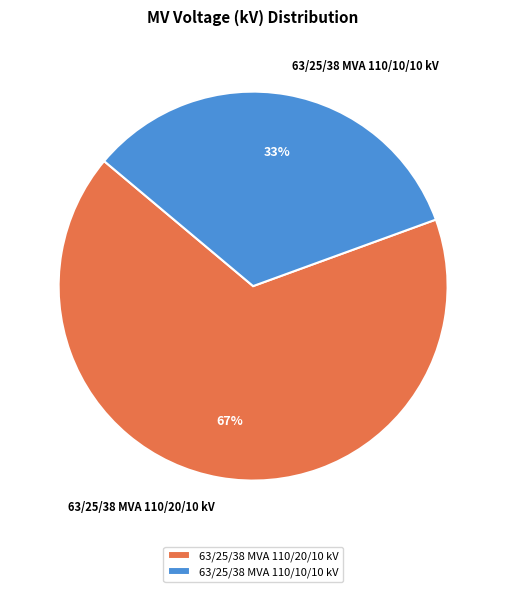

How many segments does this pie chart have?

2